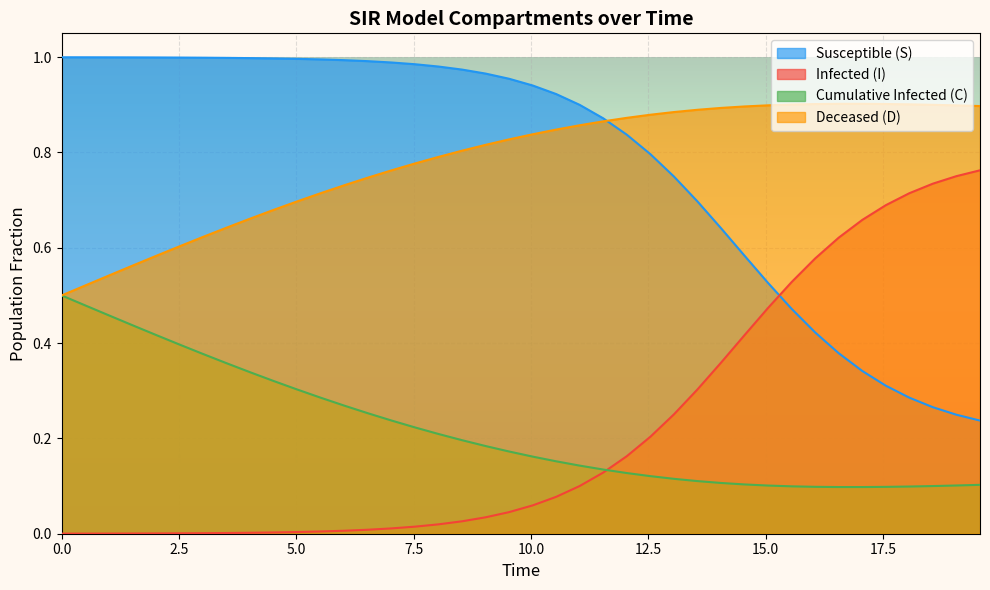

True or false: Deceased (D) and Infected (I) cross at least once.

False